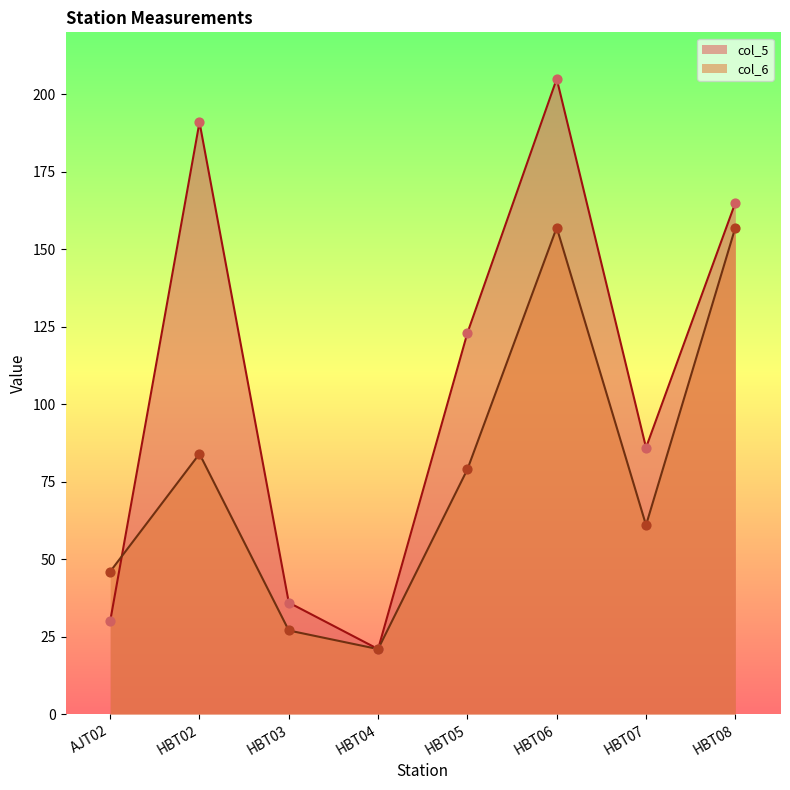

Which series contains the lowest Y value?

col_5